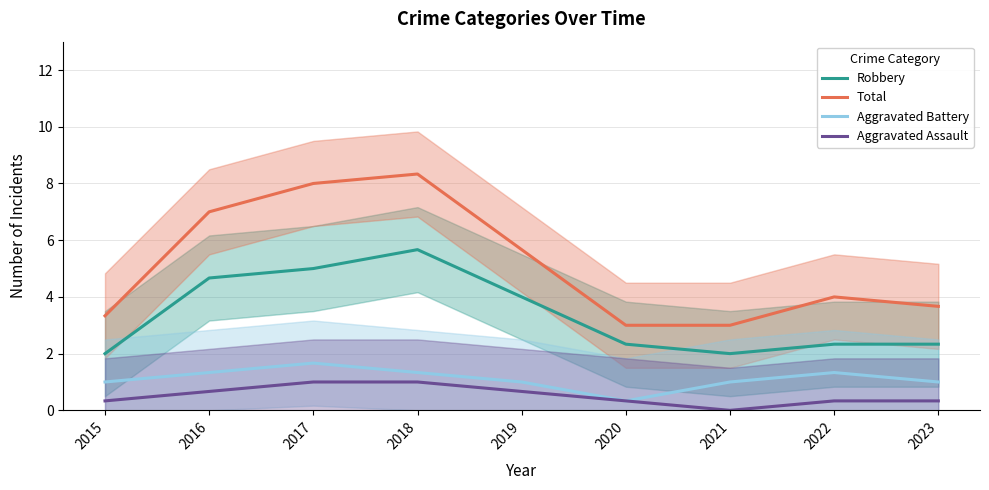

Read the Total value at 2016.

7.0